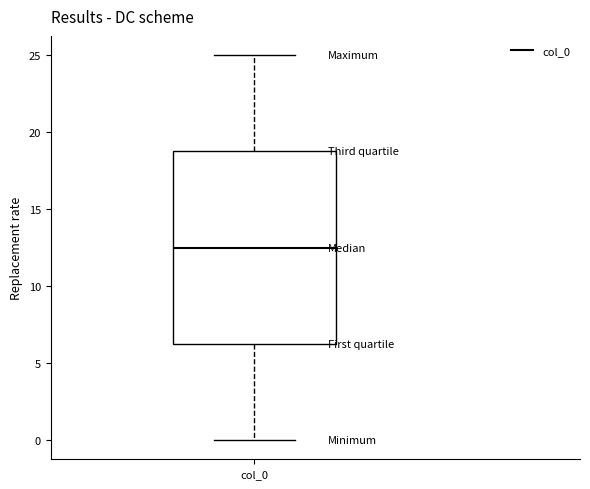

Transcribe this box plot: give where the median line is, the range the box spans, and where the two whiskers end, as read against the y-axis. The values are not printed on the chart, so give them approximately, as read against the axis.

median 12.5, box 6.5 to 19.0, whiskers 0.0 to 25.0